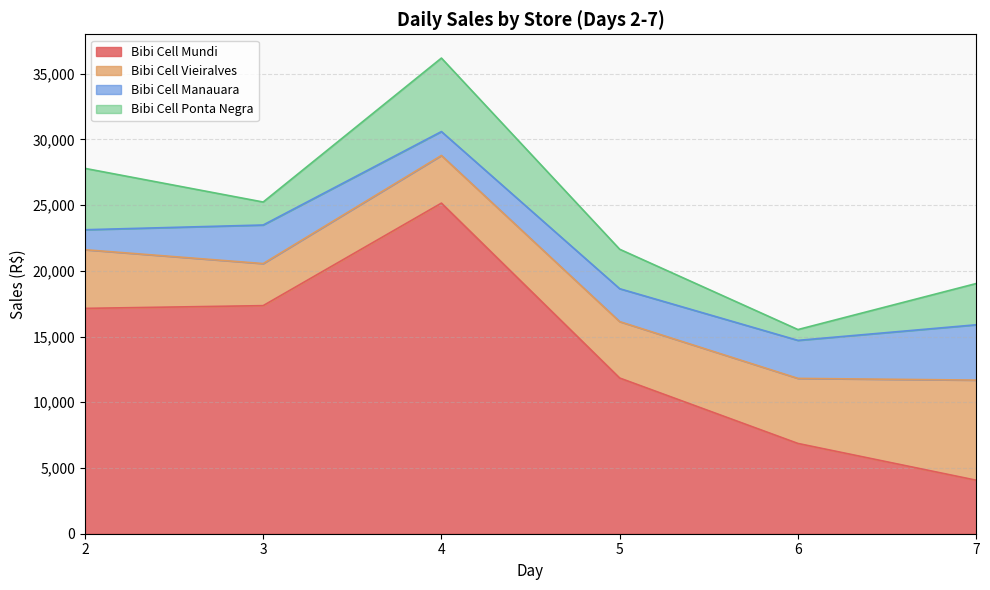

What is the difference between the Bibi Cell Mundi values at 6 and 5?

4977.4